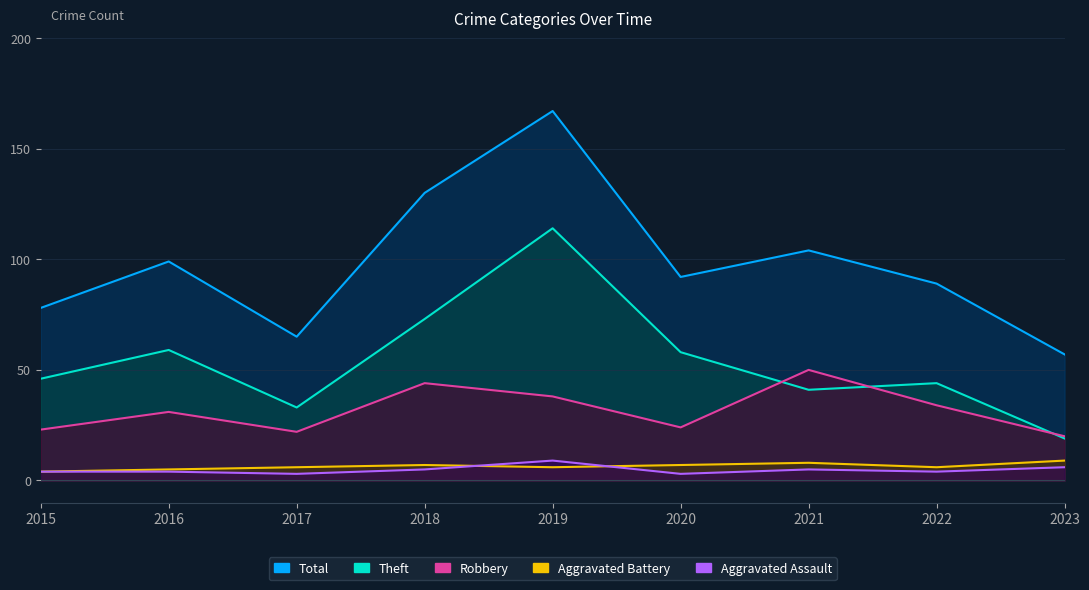

True or false: Aggravated Assault and Aggravated Battery intersect in this chart.

True